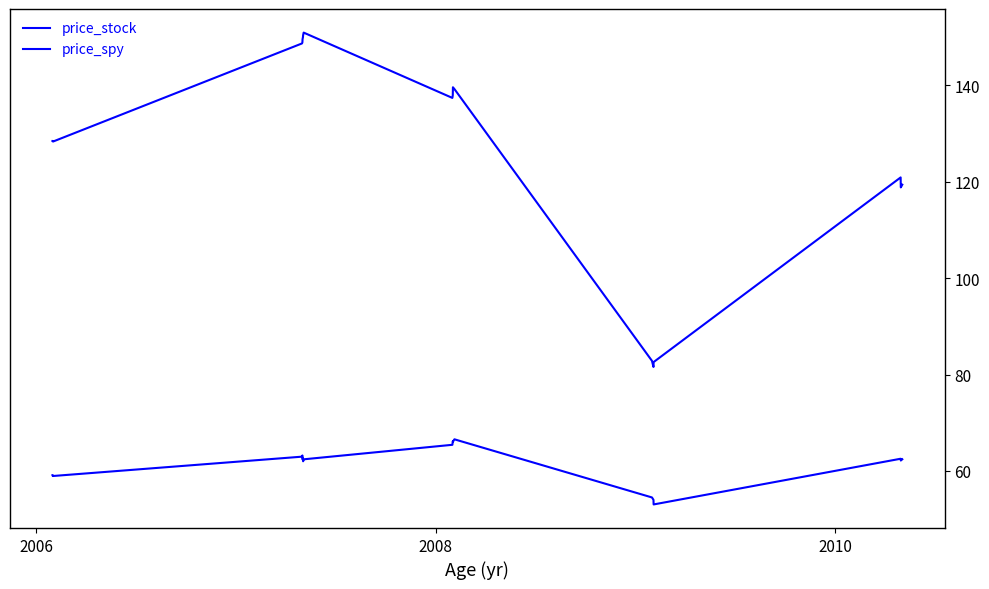

How many lines are shown in the chart?

2